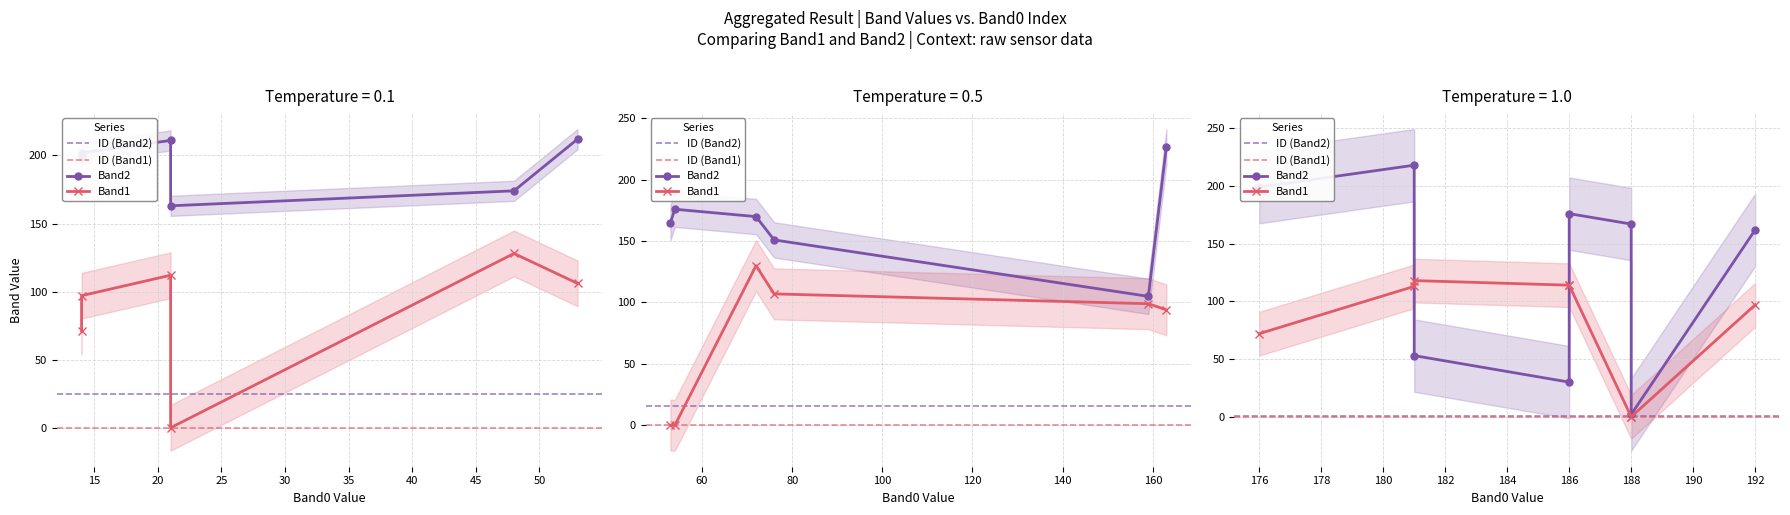

What is the sum of the Band2 values at 159 and 186?

281